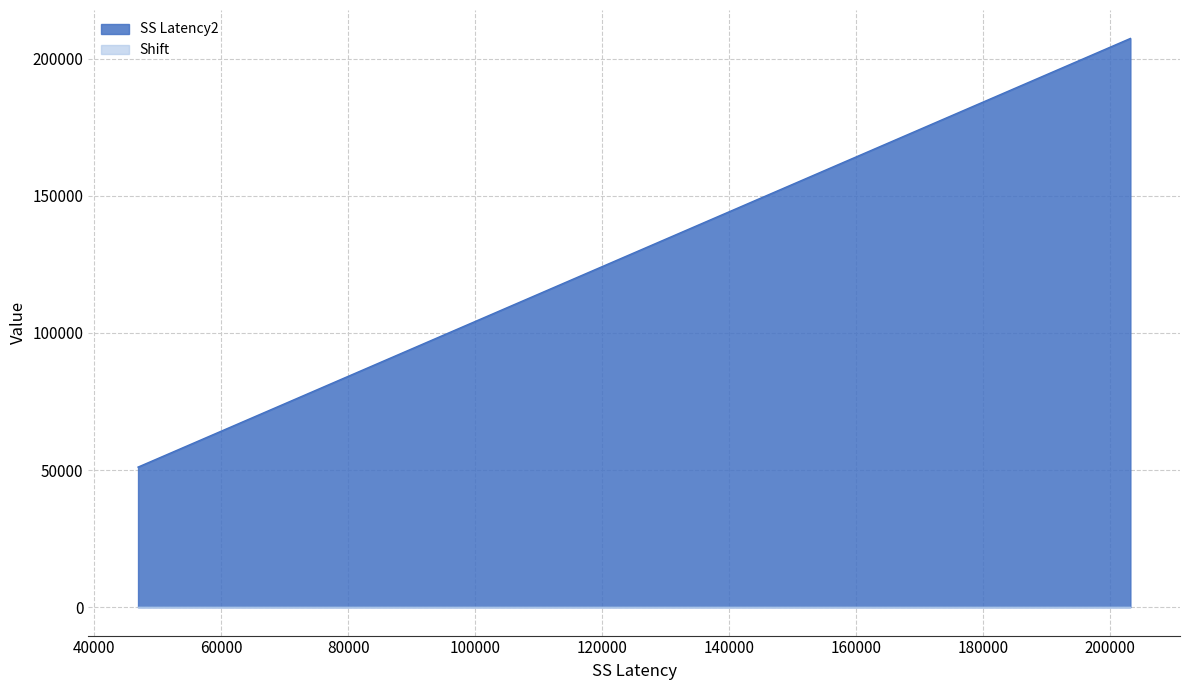

True or false: there are more than 0 points higher than both neighbors.

False